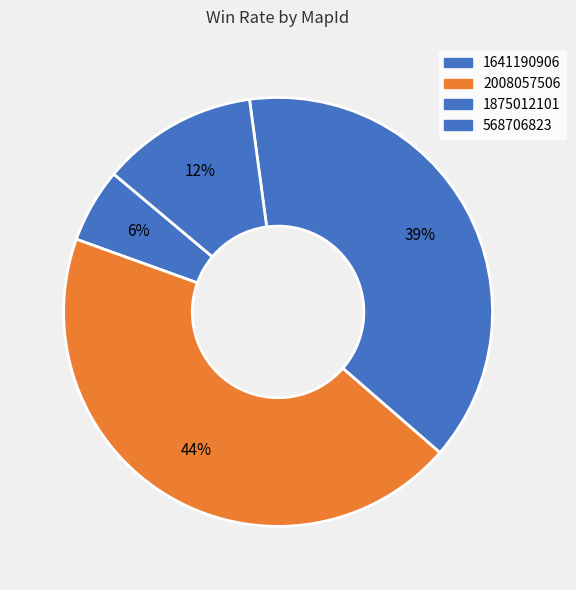

Which category has the smallest portion of the pie?

1641190906